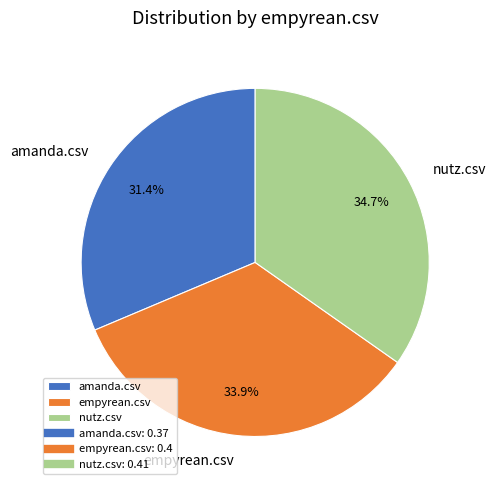

To the nearest percent, what is the difference between the nutz.csv and amanda.csv slice percentages?

3%